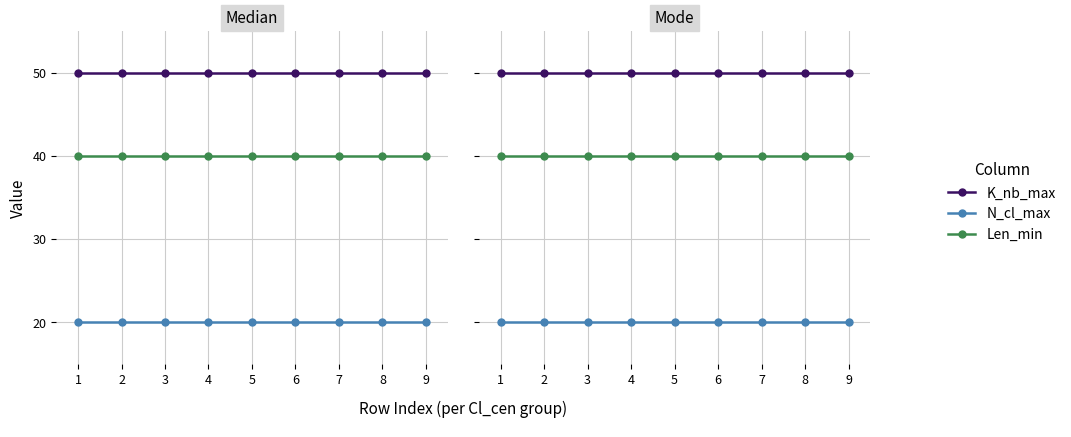

How many lines are shown in the chart?

3